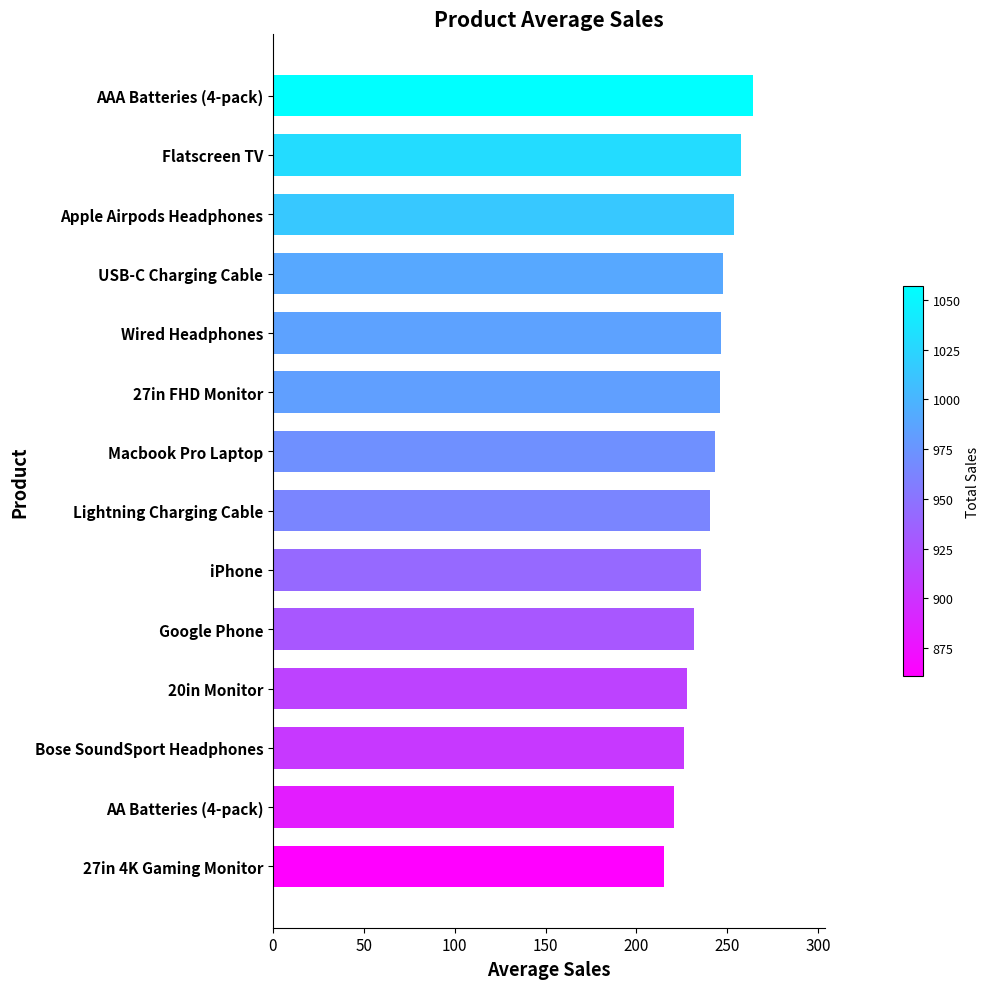

How many data points are less than 243?

7